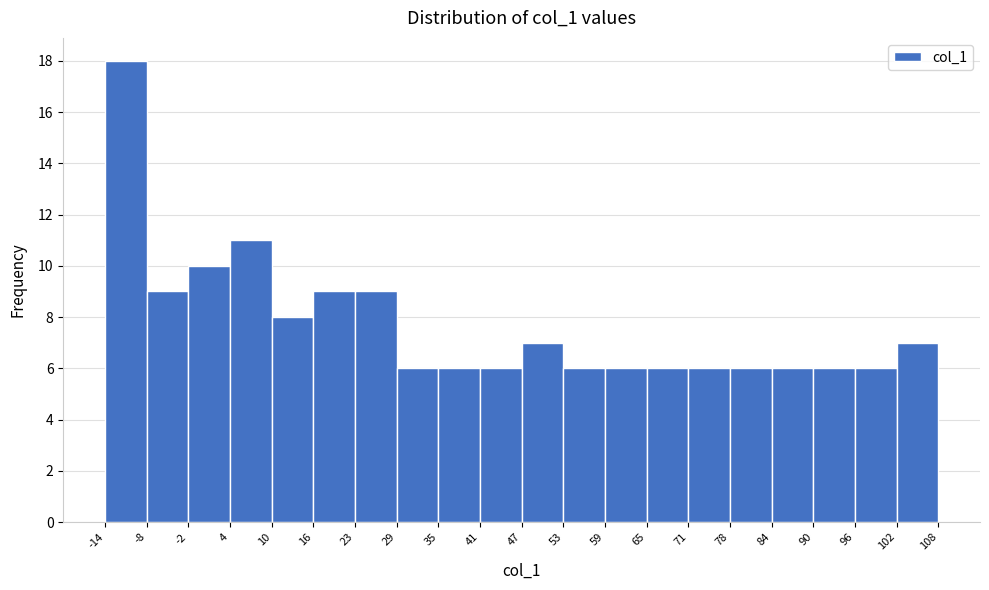

What is the height of the bar covering 71 to 78 on the x-axis? The values are not printed on the chart, so give them approximately, as read against the axis.

6